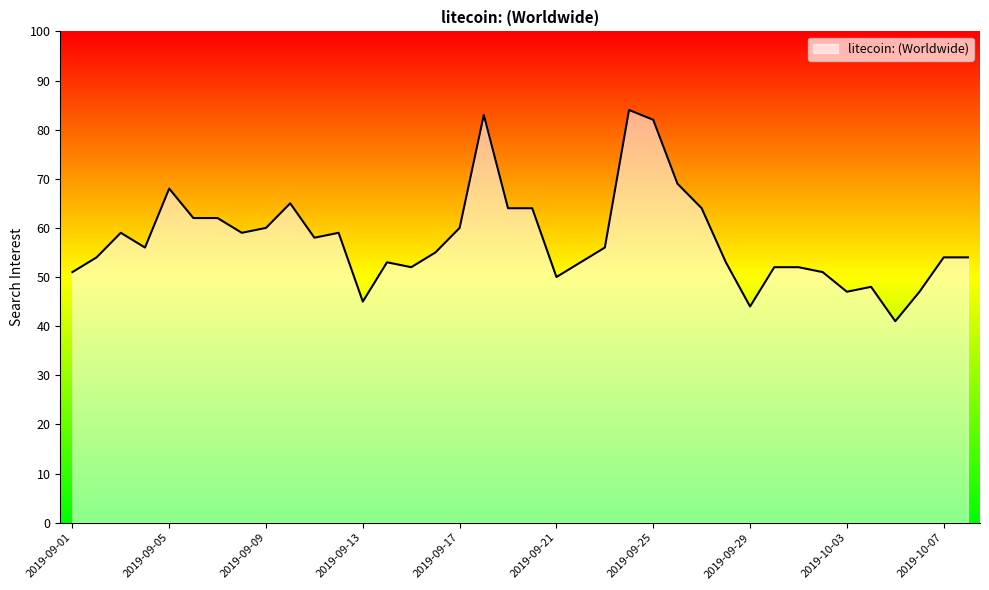

What is the difference between the maximum and minimum values?

43